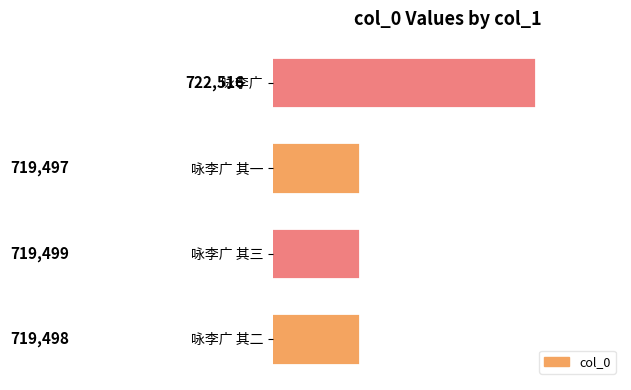

List the labels in order of value, largest first.

咏李广, 咏李广 其三, 咏李广 其二, 咏李广 其一